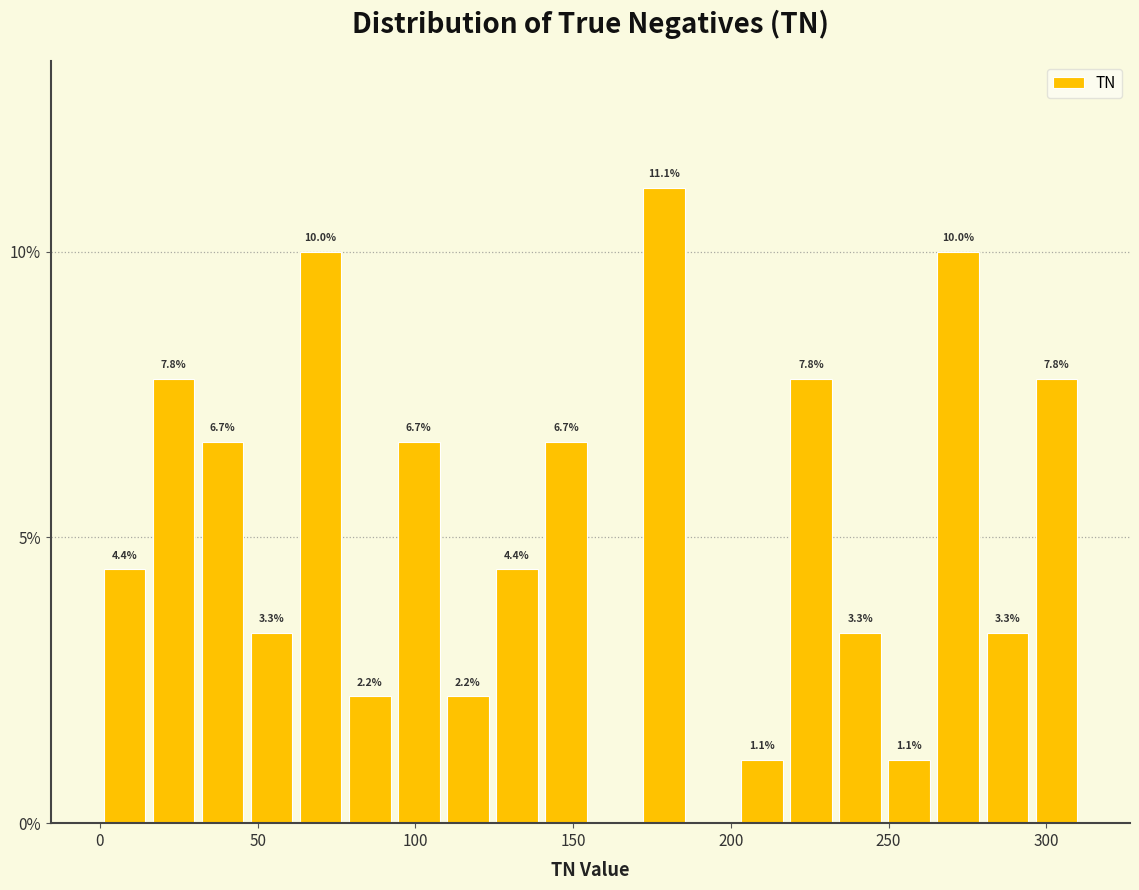

Read against the x-axis, roughly where is the centre of the tallest bar?

180